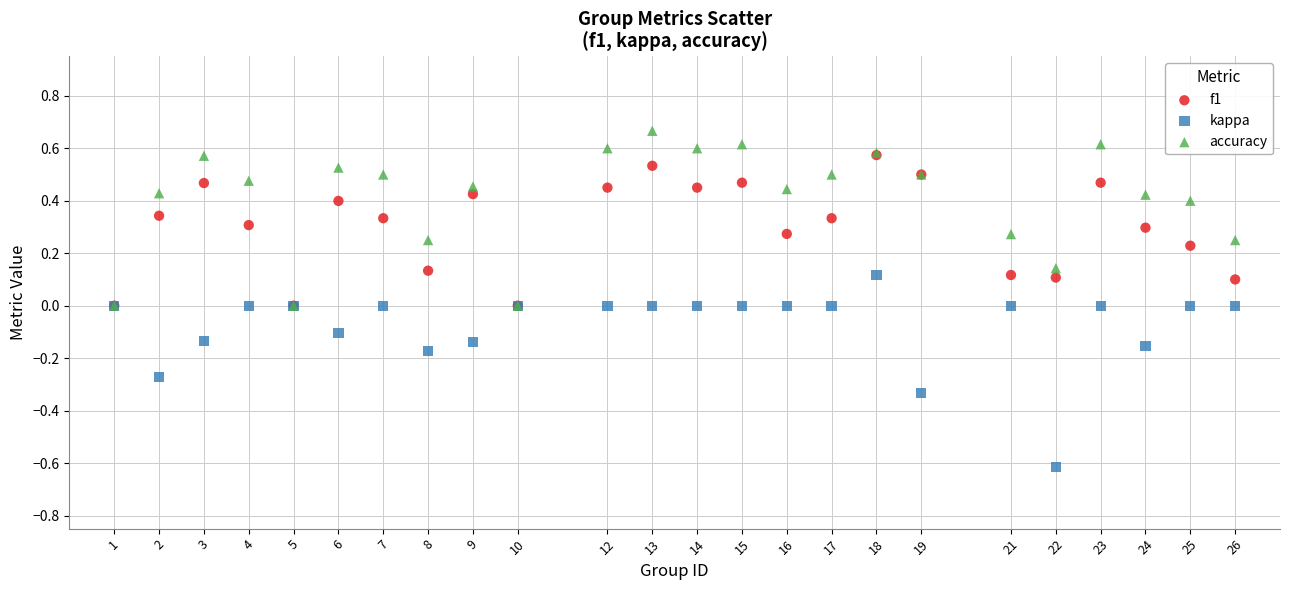

Which series has the largest Y range (max minus min)?

kappa